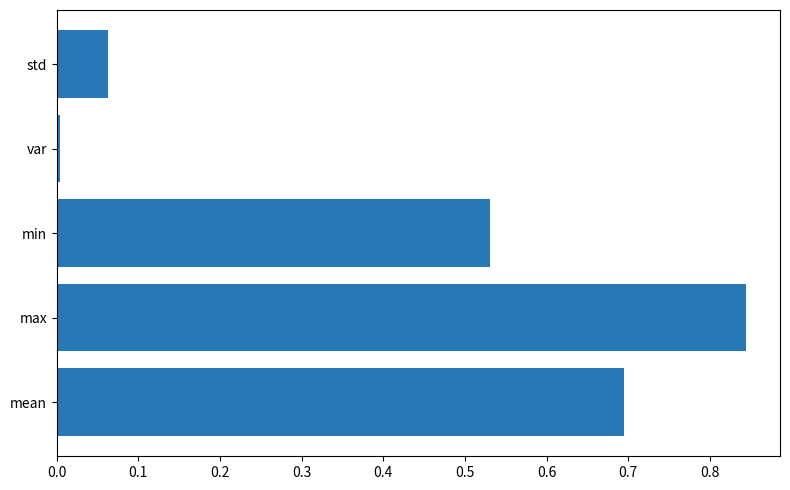

The value at std is 0.0. True or false?

False